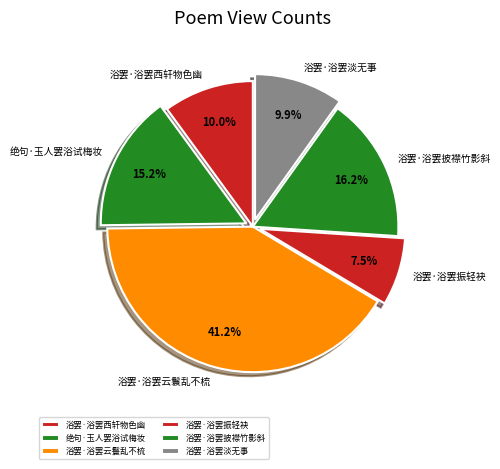

What is the smallest slice in the pie chart?

浴罢·浴罢振轻袂